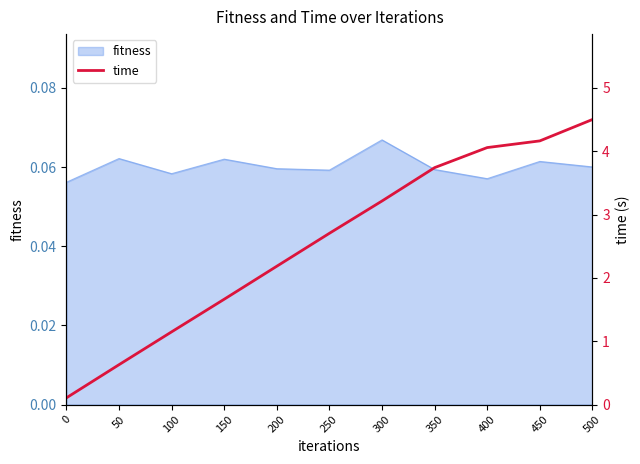

True or false: the data shows 2.4 at 150.

False